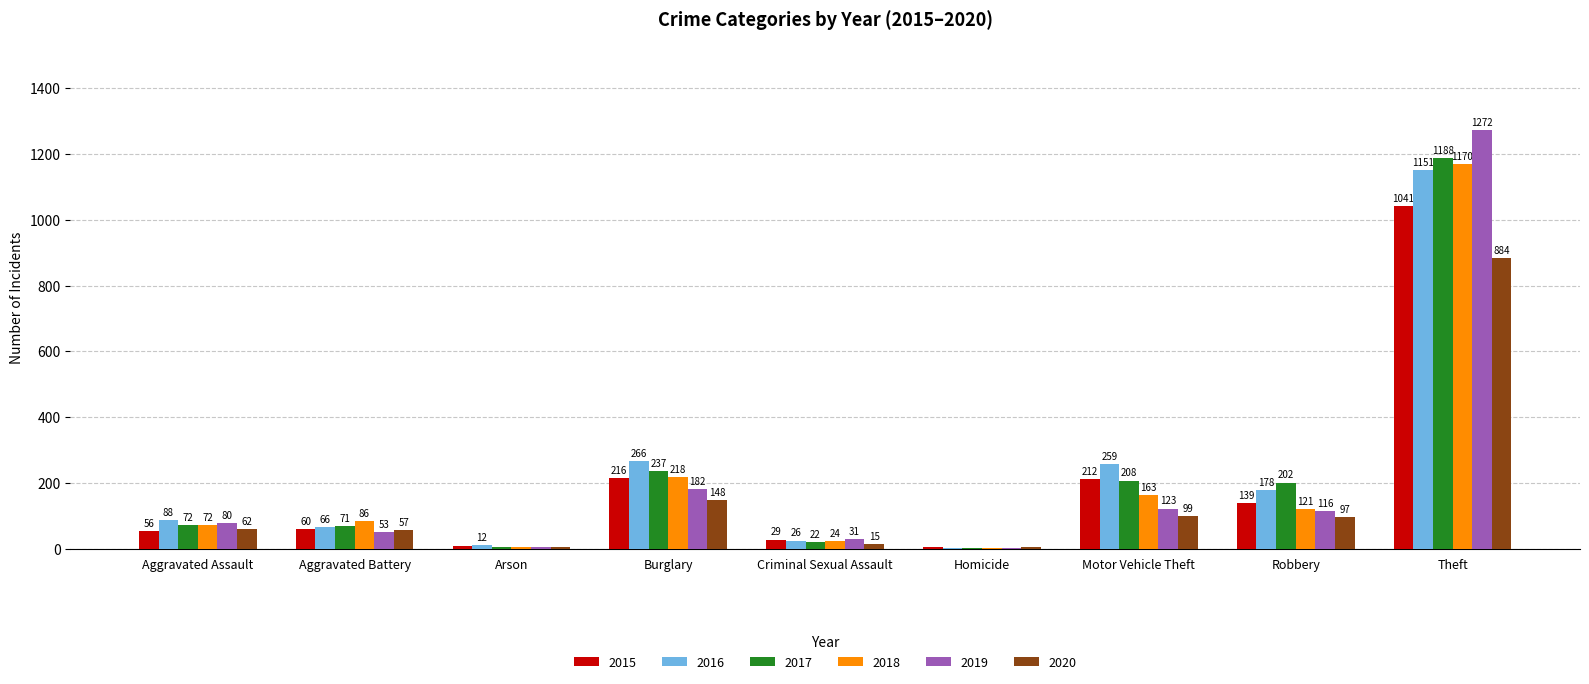

Does the chart contain stacked bars?

No